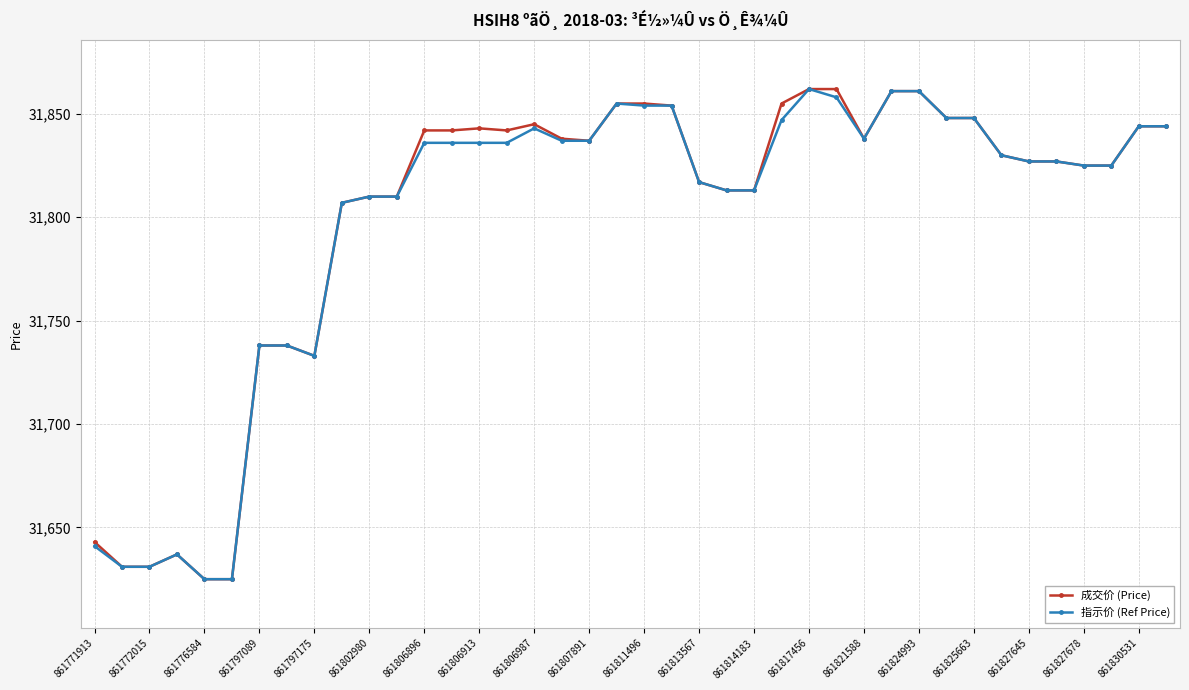

True or false: 成交价 (Price) has more than 0 interior local peaks.

True